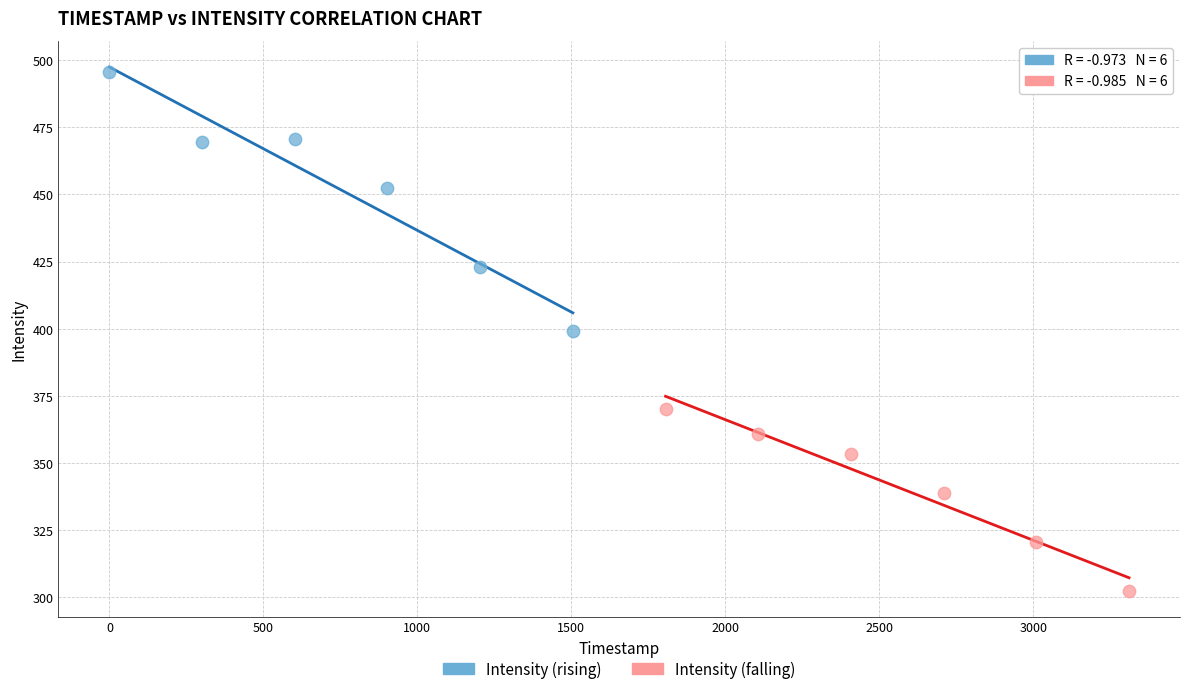

Which series has the widest spread of Y values?

Intensity (rising)